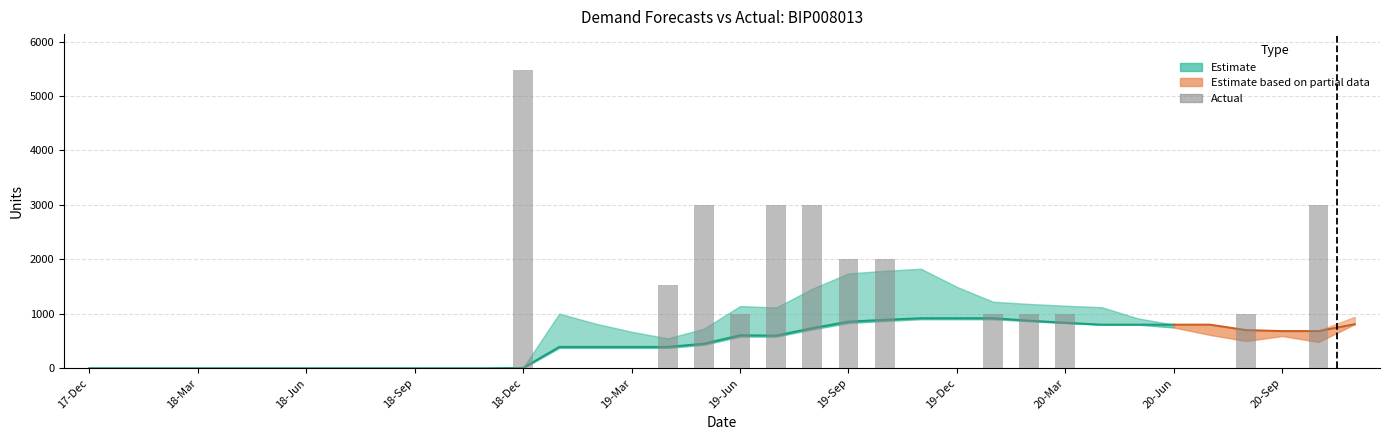

Between 18-Feb and 20-Jul, which is larger?

20-Jul